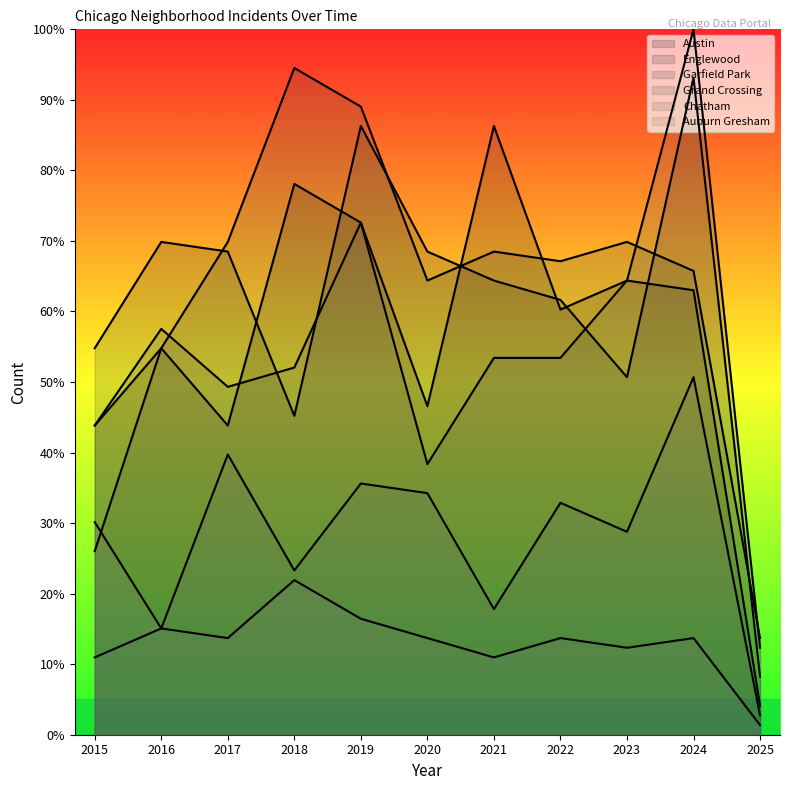

Between 2016 and 2021, which is larger?

2021